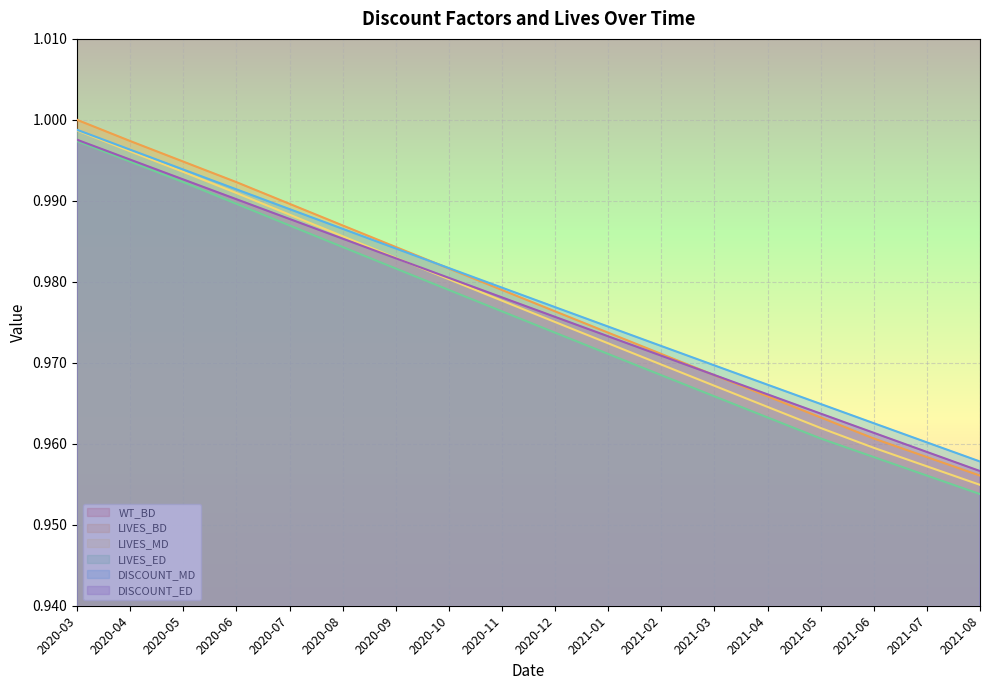

Which label corresponds to the largest value in the chart?

2020-03